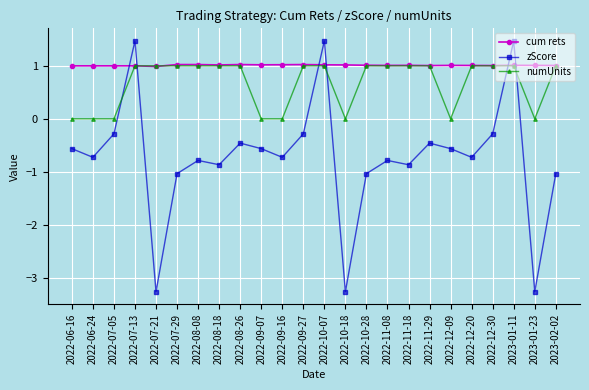

Rank the series at 2022-09-16 from highest to lowest value.

cum rets, numUnits, zScore